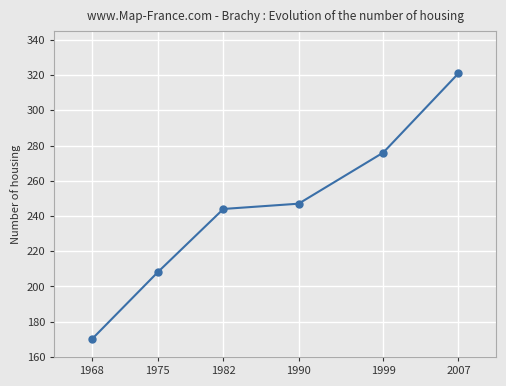

How many values are below 247?

3